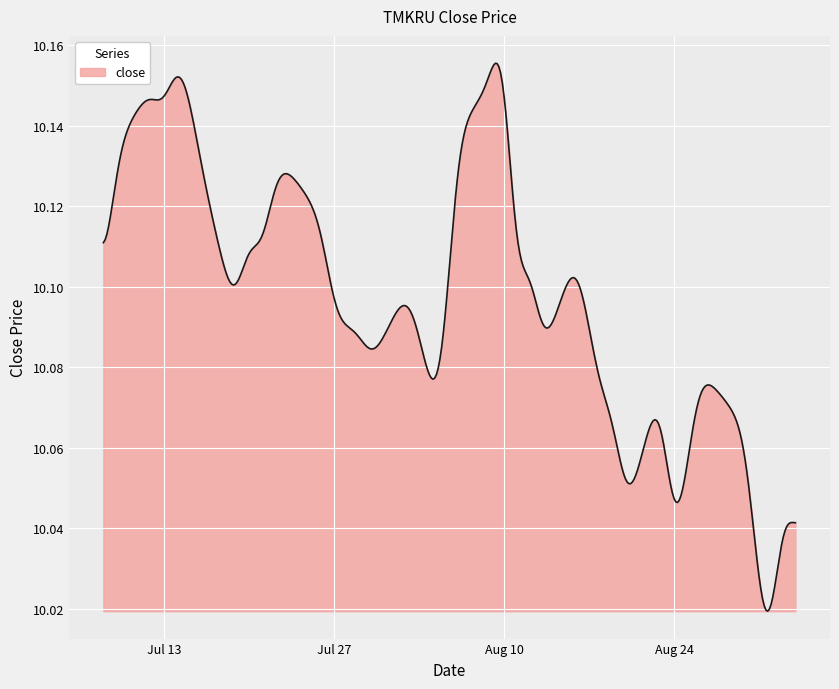

What is the label of the 30th point from the right?

2021-07-22